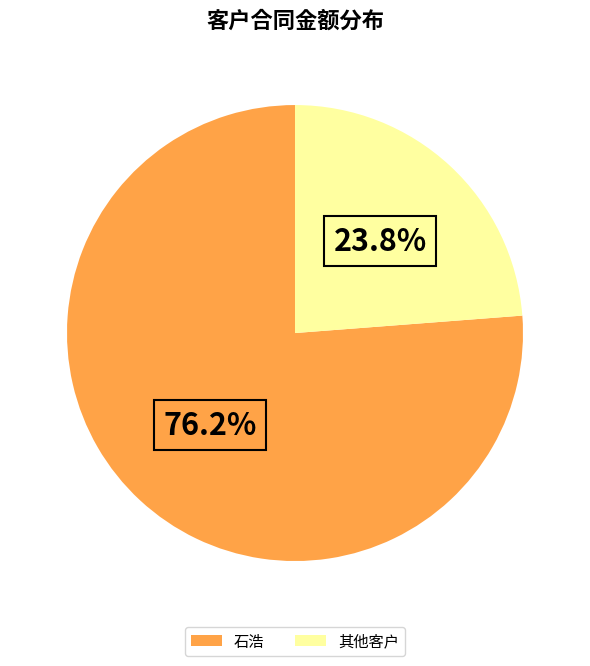

Which slice is the largest?

石浩